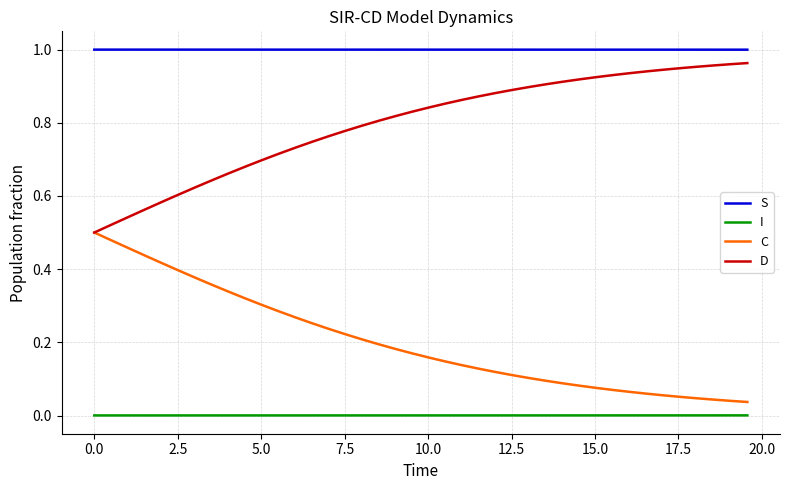

True or false: D and I cross at least once.

False